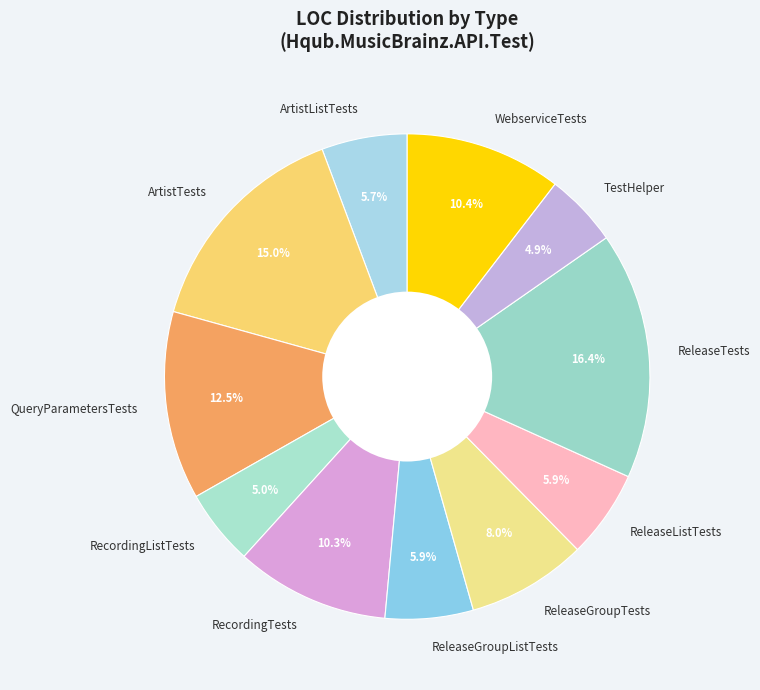

Is the sum of TestHelper and WebserviceTests greater than half?

No